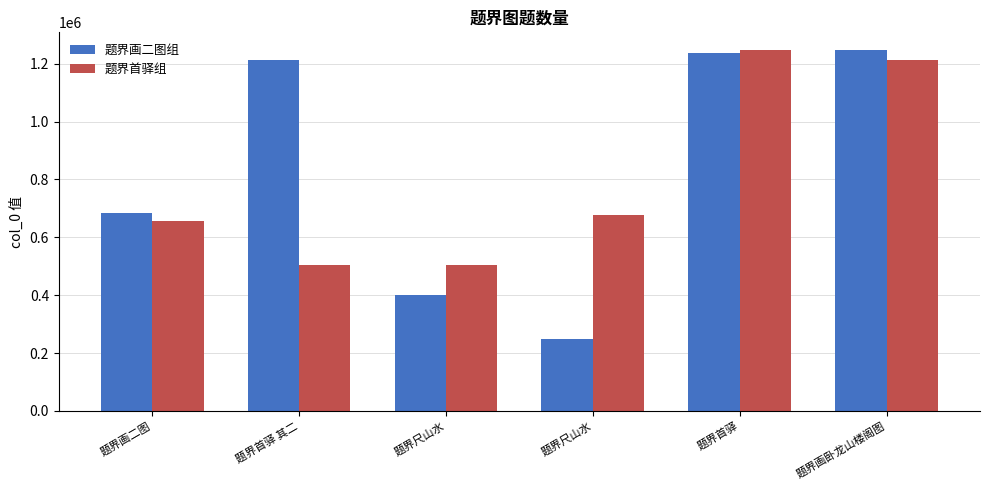

True or false: 题界首驿组 has a value of 310189 at 题界尺山水.

False